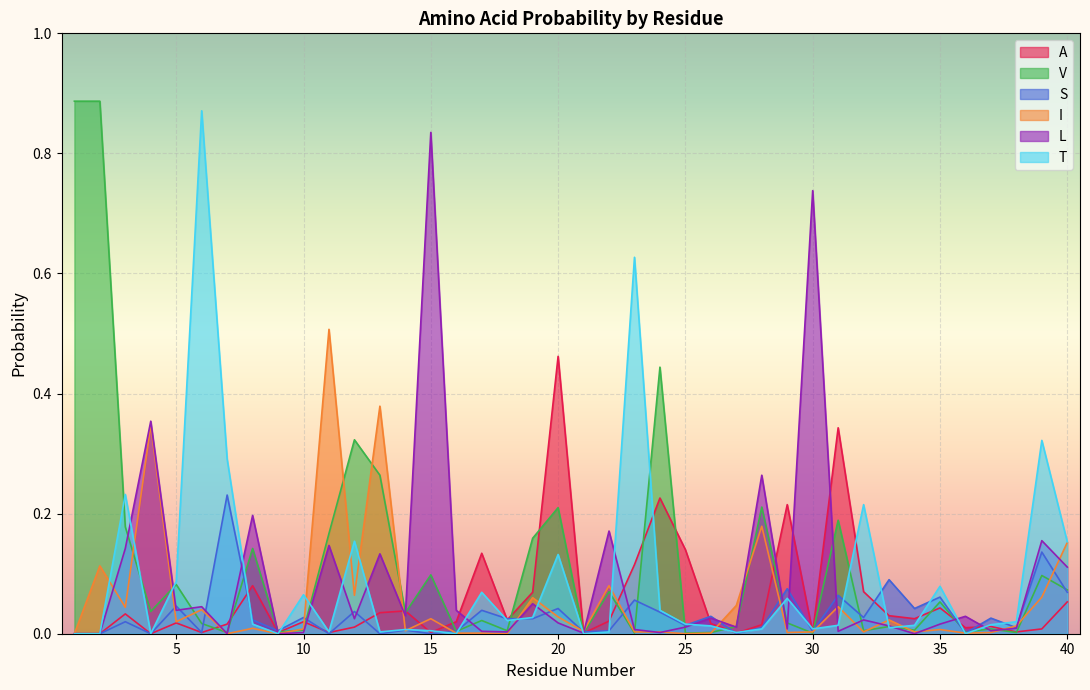

Is it true that L equals 0.1 at 19?

True